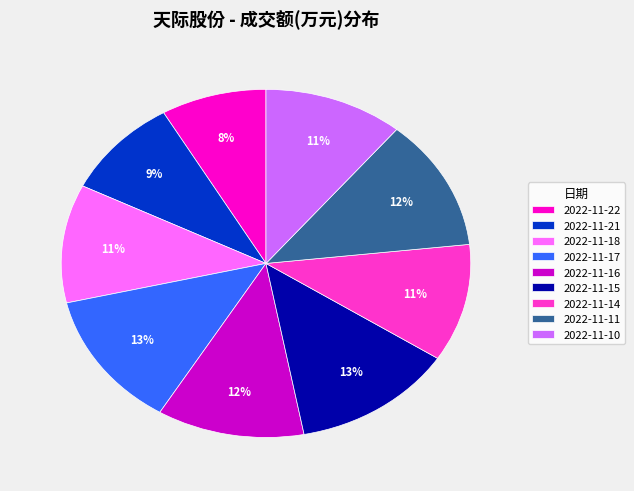

How many segments does this pie chart have?

9